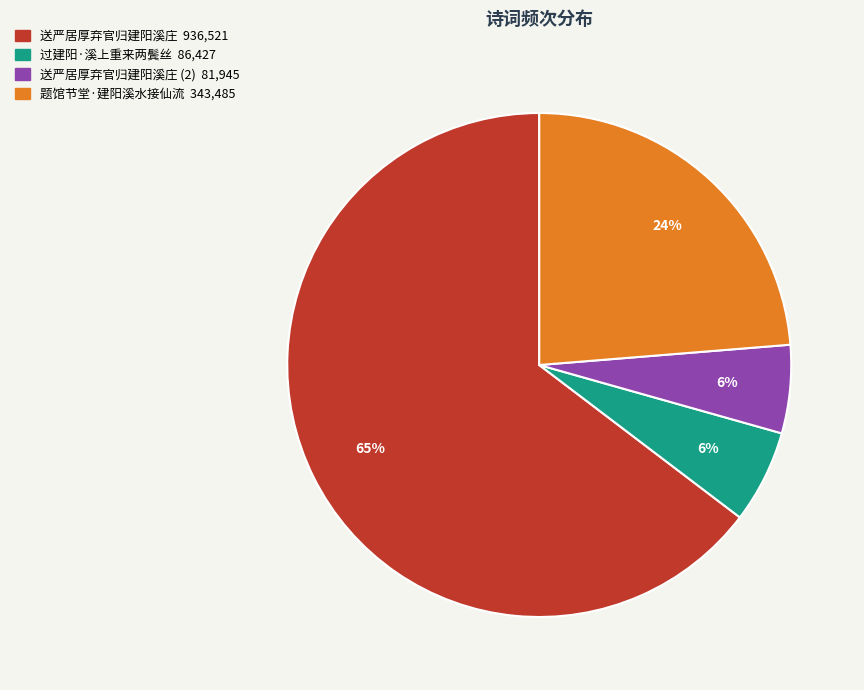

Does any single category account for the majority?

Yes